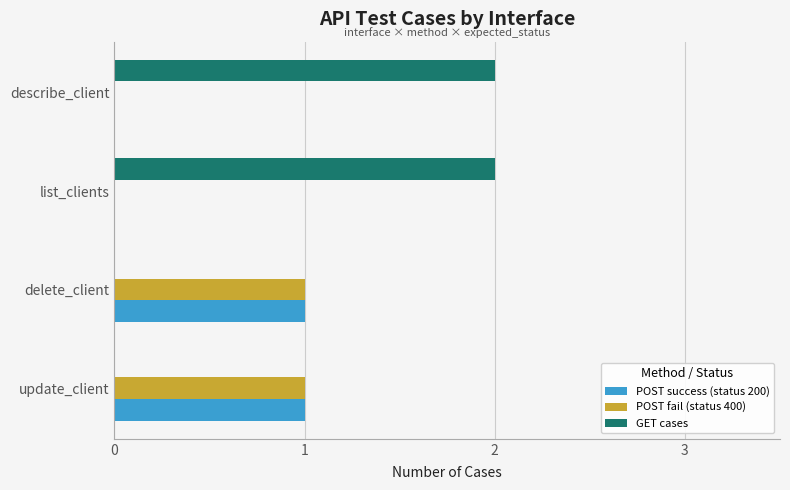

Which series has the largest total across all categories?

GET cases